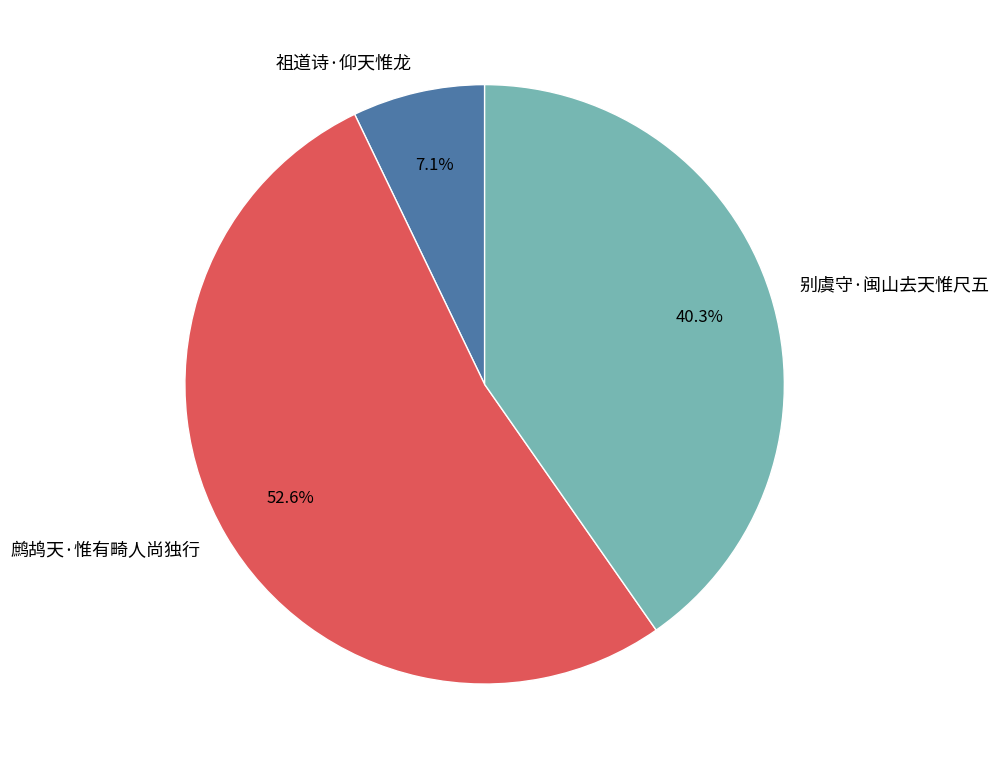

Rank the categories by value from lowest to highest.

祖道诗·仰天惟龙, 别虞守·闽山去天惟尺五, 鹧鸪天·惟有畸人尚独行